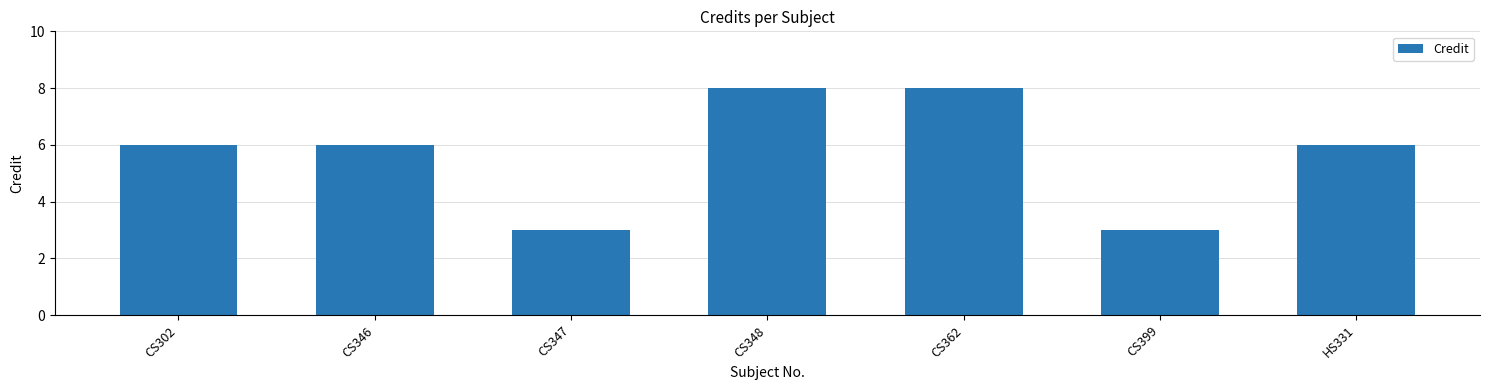

What value does the data have at CS362?

8